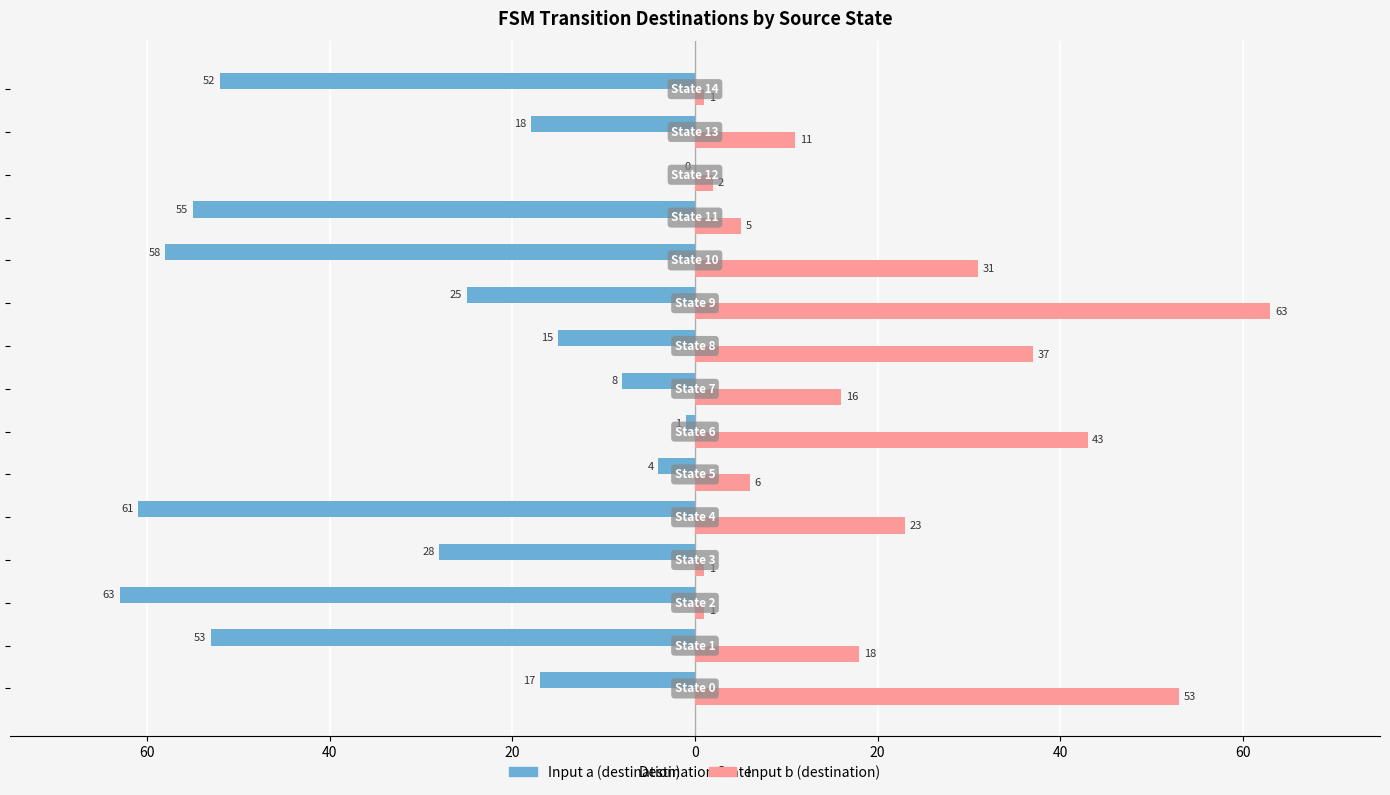

What are all the series names shown in the legend?

Input a (destination), Input b (destination)